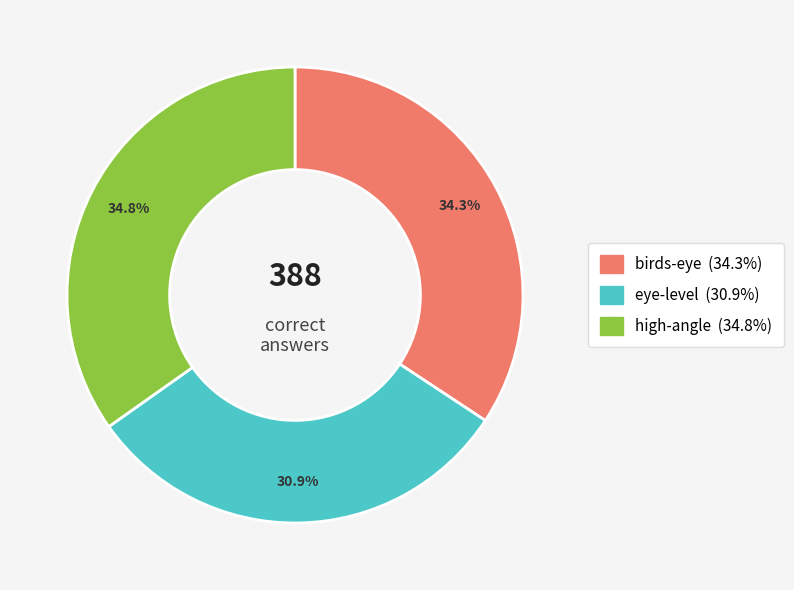

Is high-angle the majority of the pie?

No